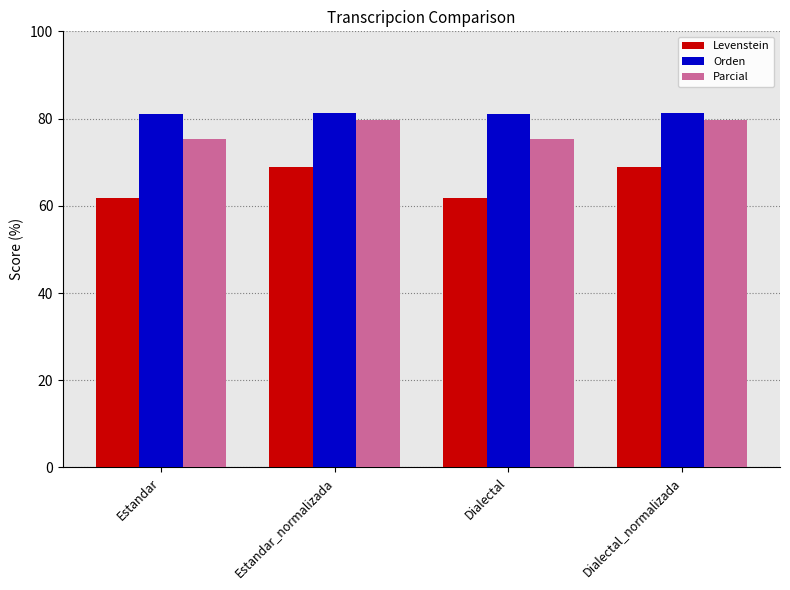

What is the difference between the second highest and second lowest values in the Levenstein series?

7.1